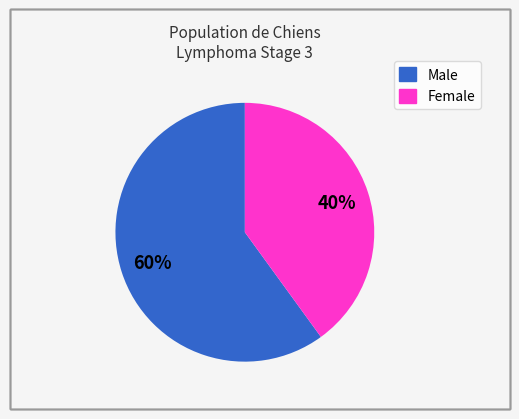

Combined, do Male and Female account for over 50%?

Yes